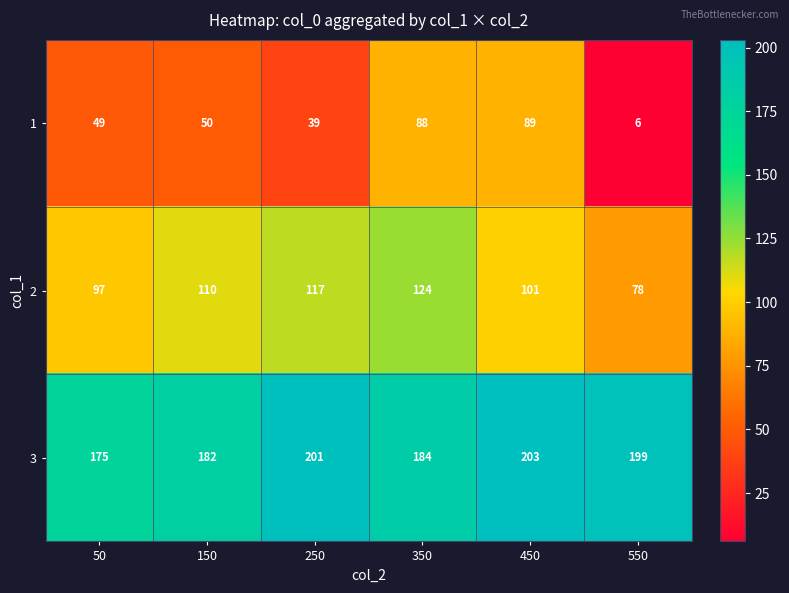

What is the difference between the highest and lowest values at 150?

132